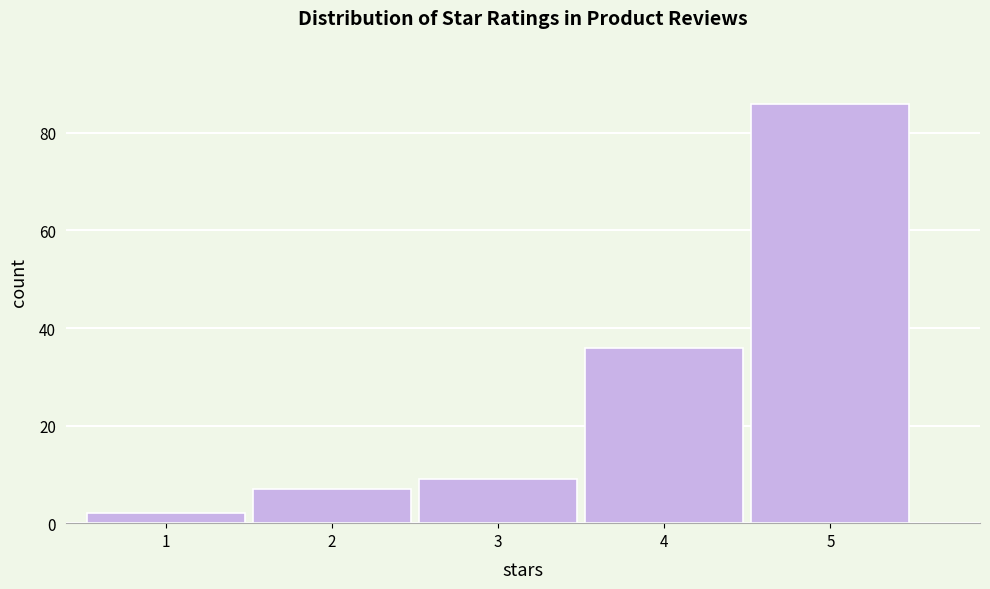

Reading left to right, what are all the values shown in this chart?

1=2	2=7	3=9	4=36	5=86